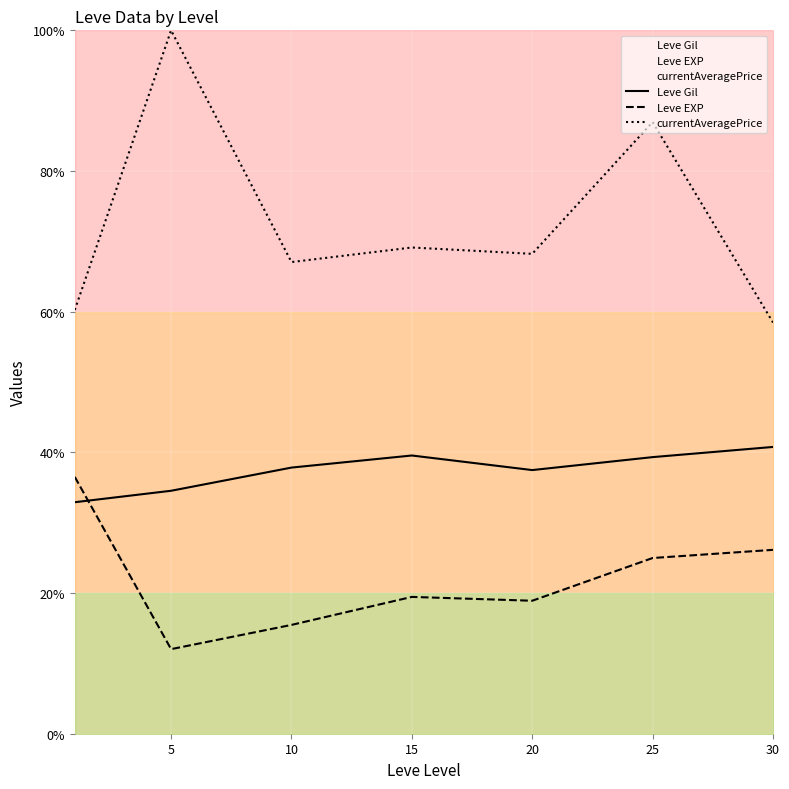

True or false: currentAveragePrice and Leve EXP cross at least once.

False